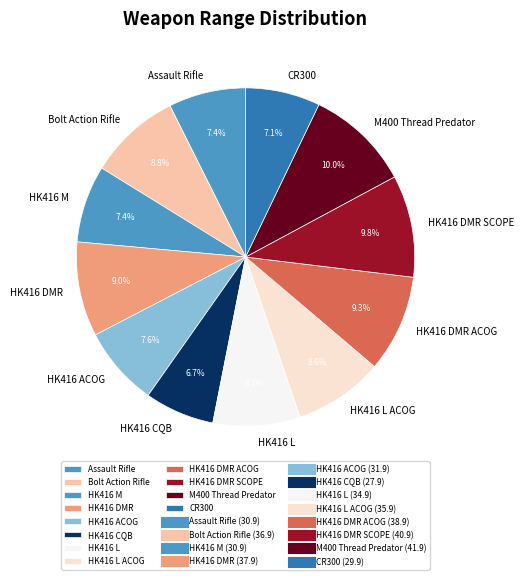

Does any single category account for the majority?

No